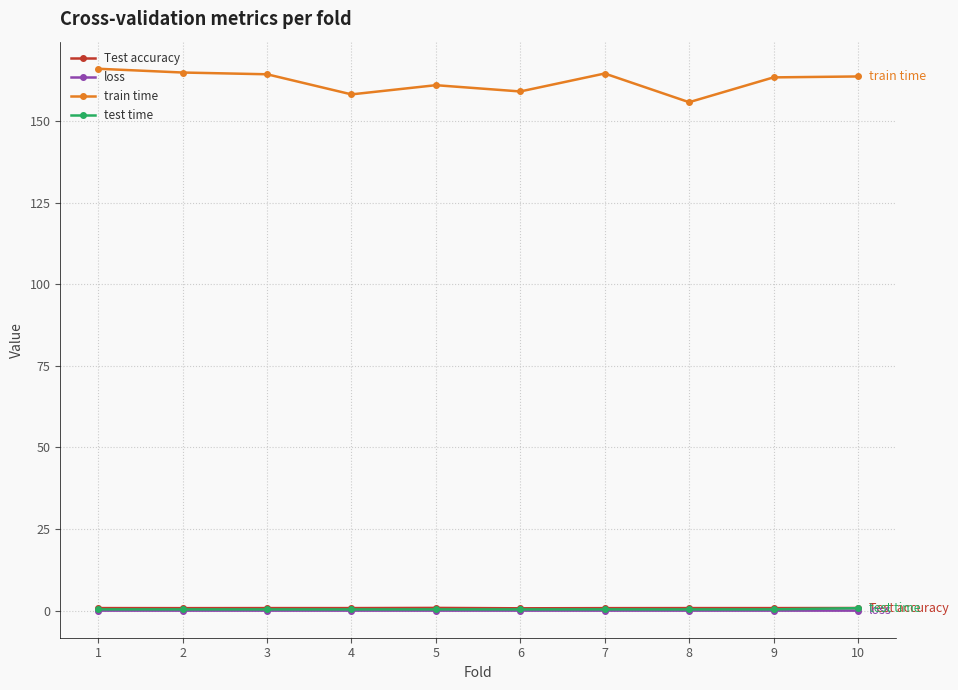

How many lines are shown in the chart?

4